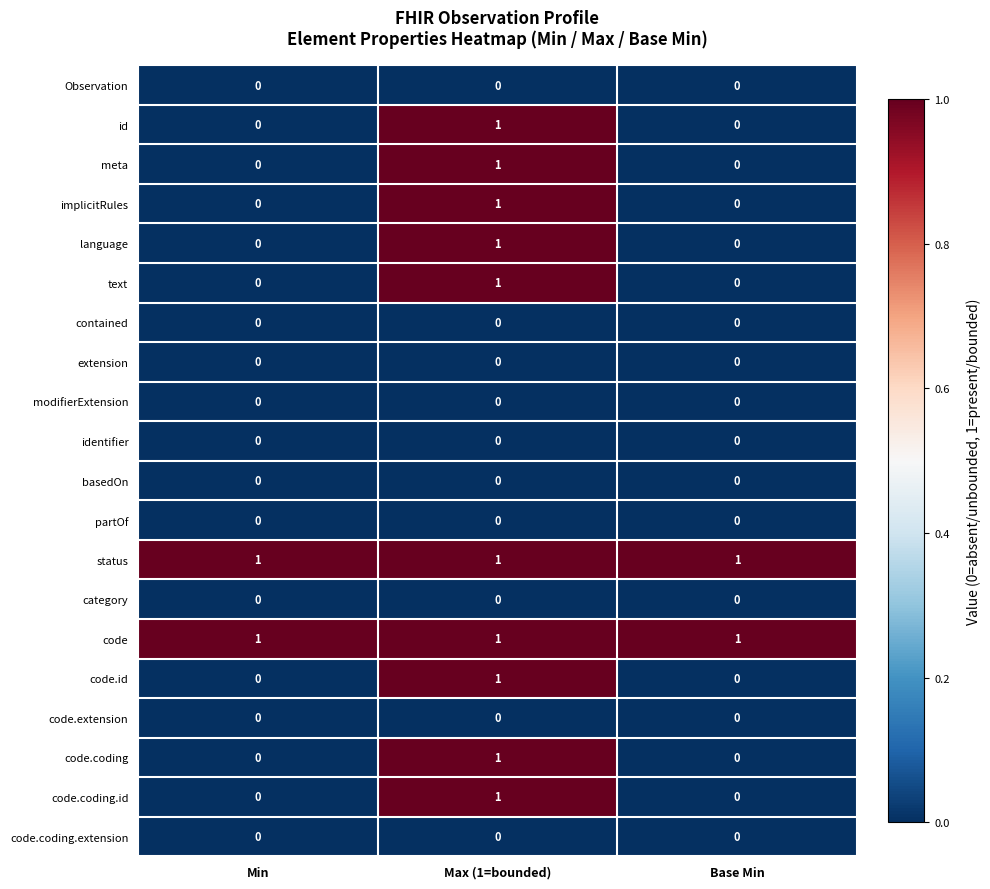

At how many categories does at least one series exceed 0?

3